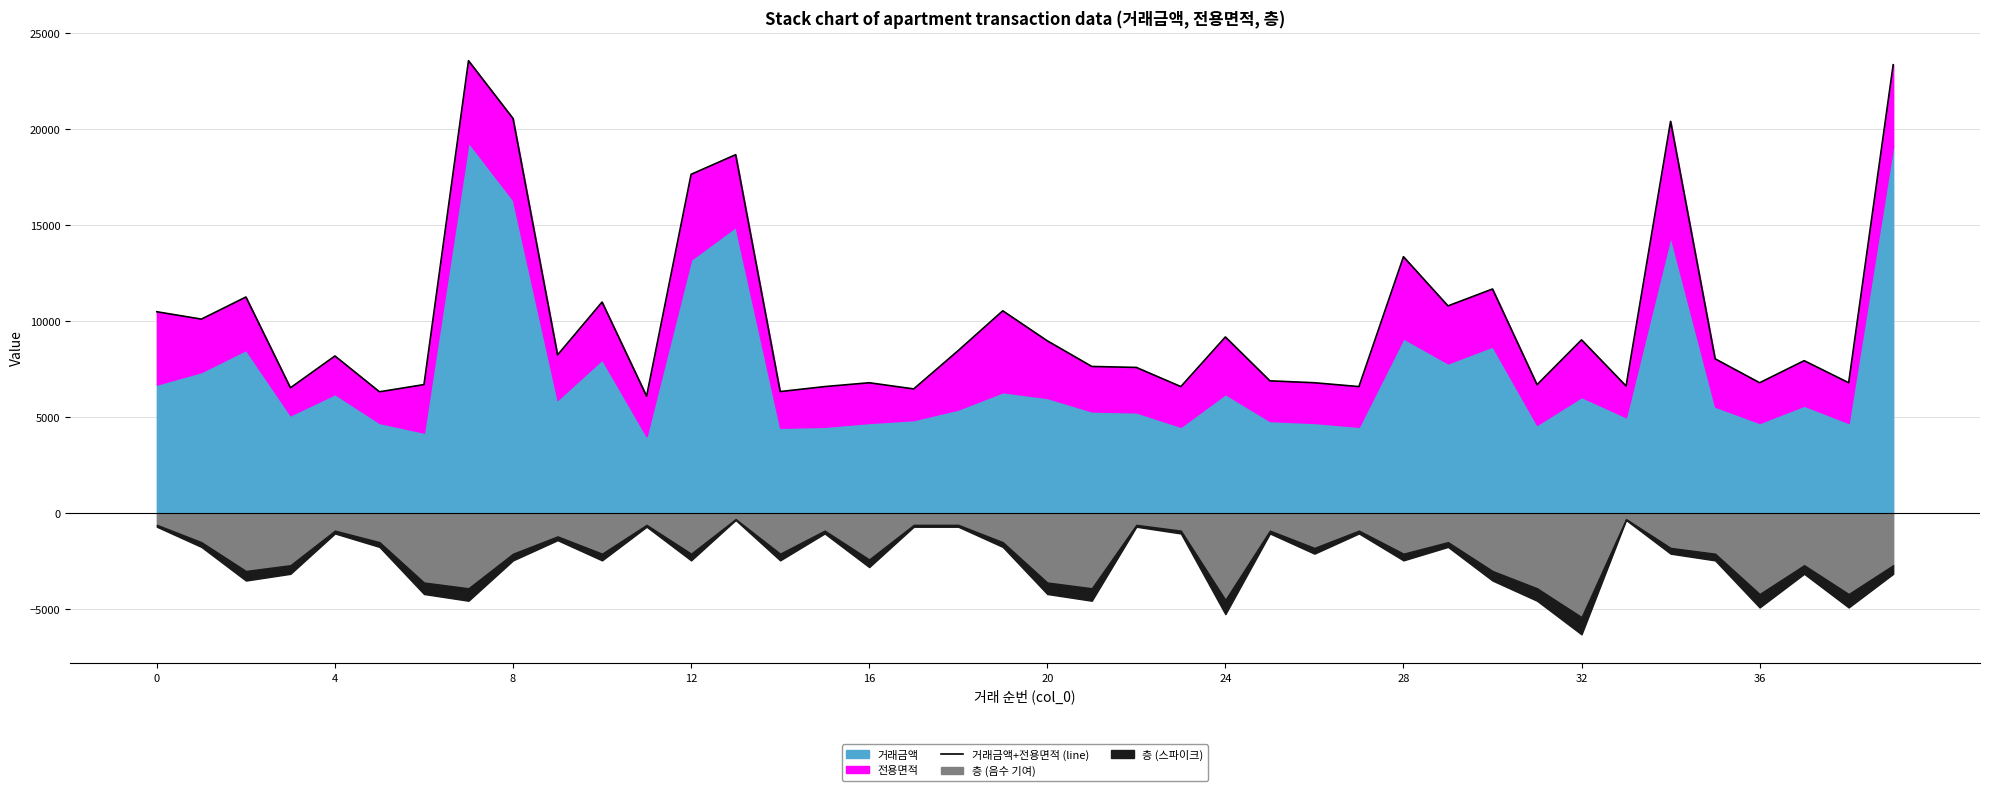

What is the average value?

10054.2